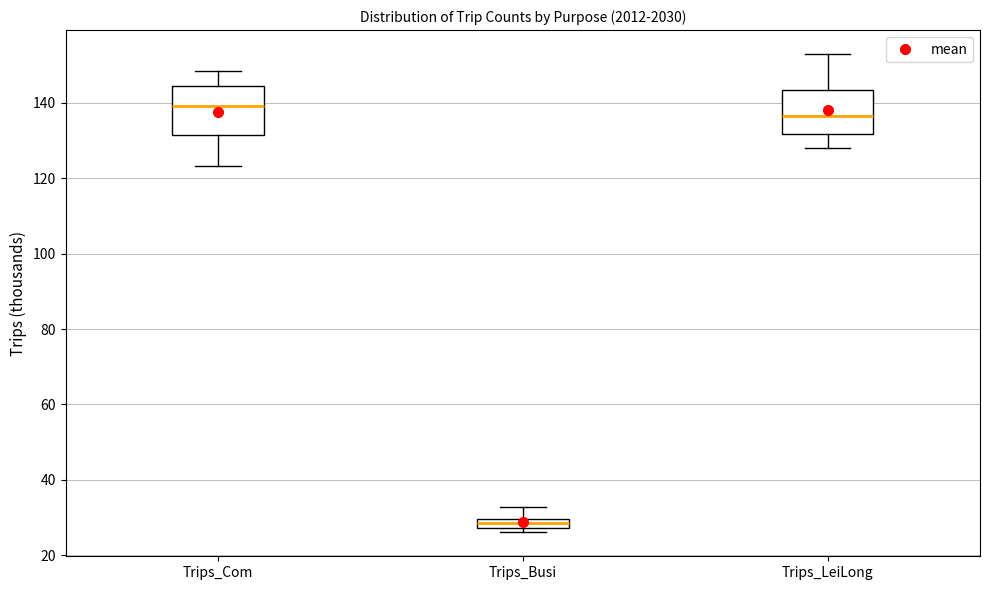

Where is the upper edge of the box for Trips_LeiLong on the y-axis? The values are not printed on the chart, so give them approximately, as read against the axis.

144